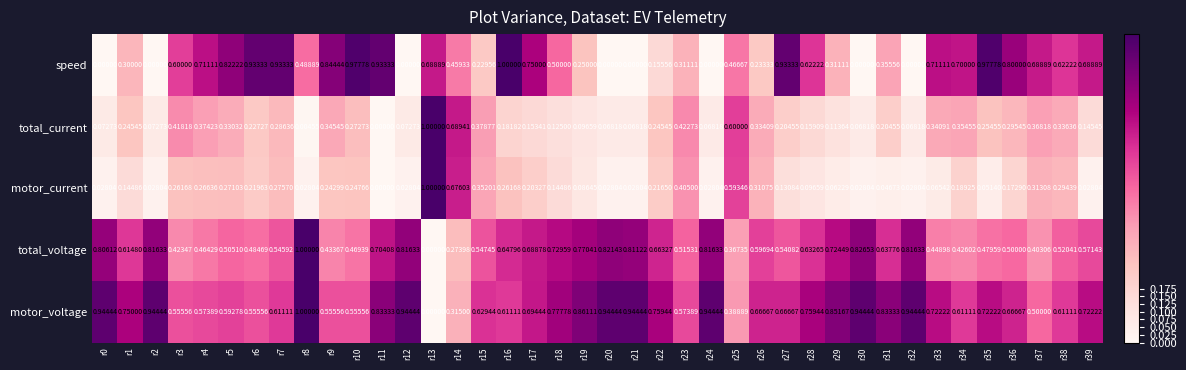

Which series changed the most between r16 and r21?

speed